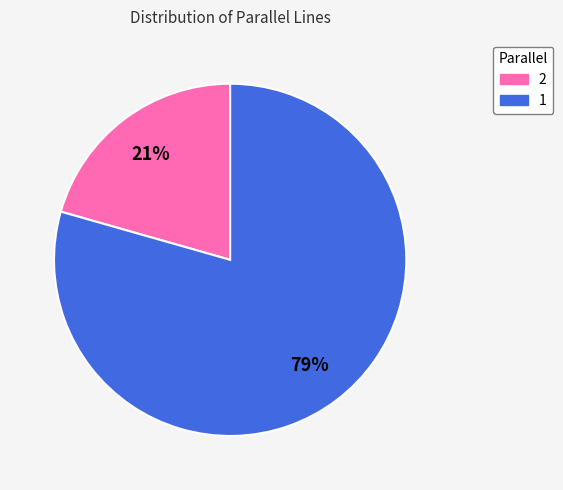

To the nearest percent, what is the average slice percentage?

50%